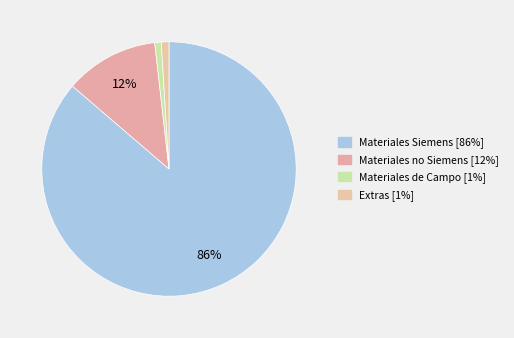

What is the smallest slice in the pie chart?

Materiales de Campo